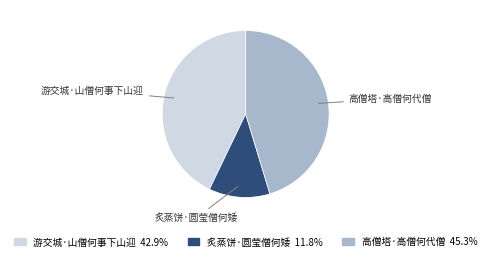

Rank the categories by value from highest to lowest.

高僧塔·高僧何代僧, 游交城·山僧何事下山迎, 炙蒸饼·圆莹僧何矮